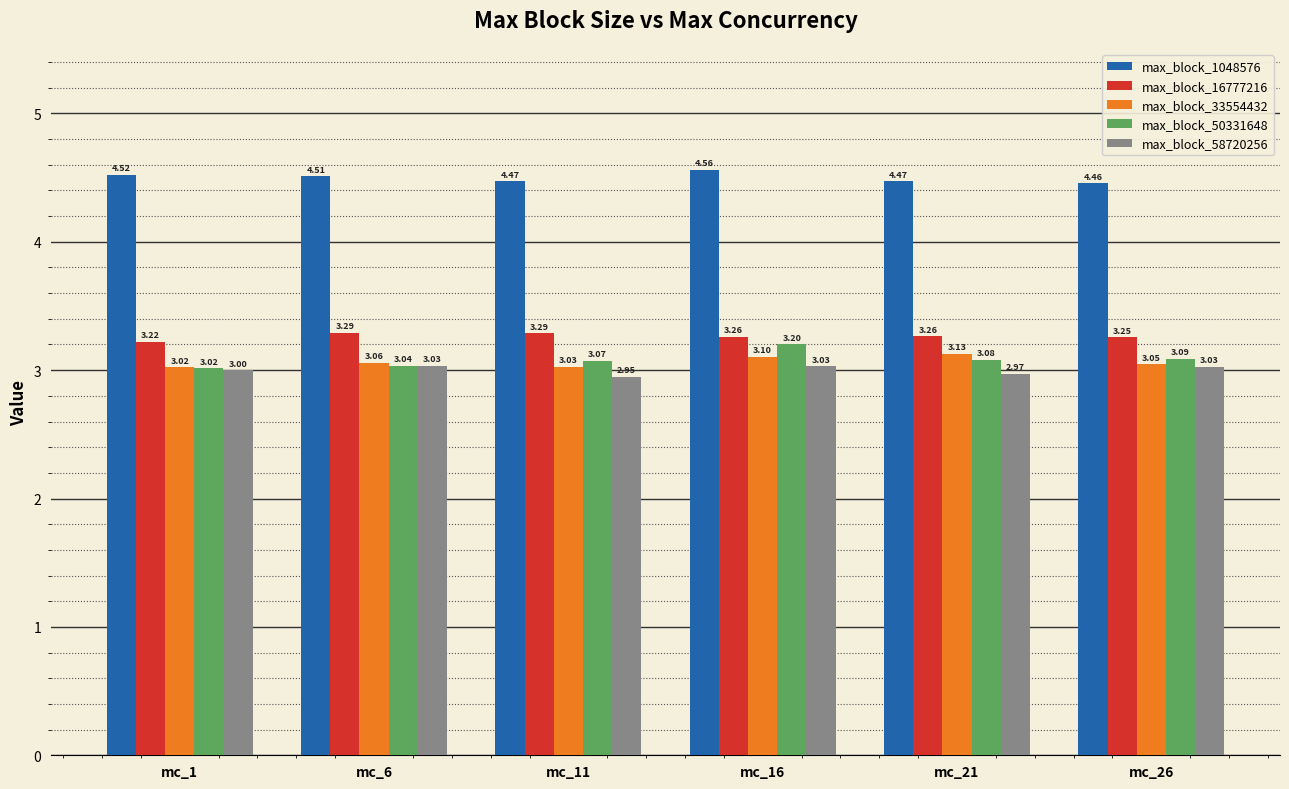

At which category is the sum across all series the highest?

mc_16